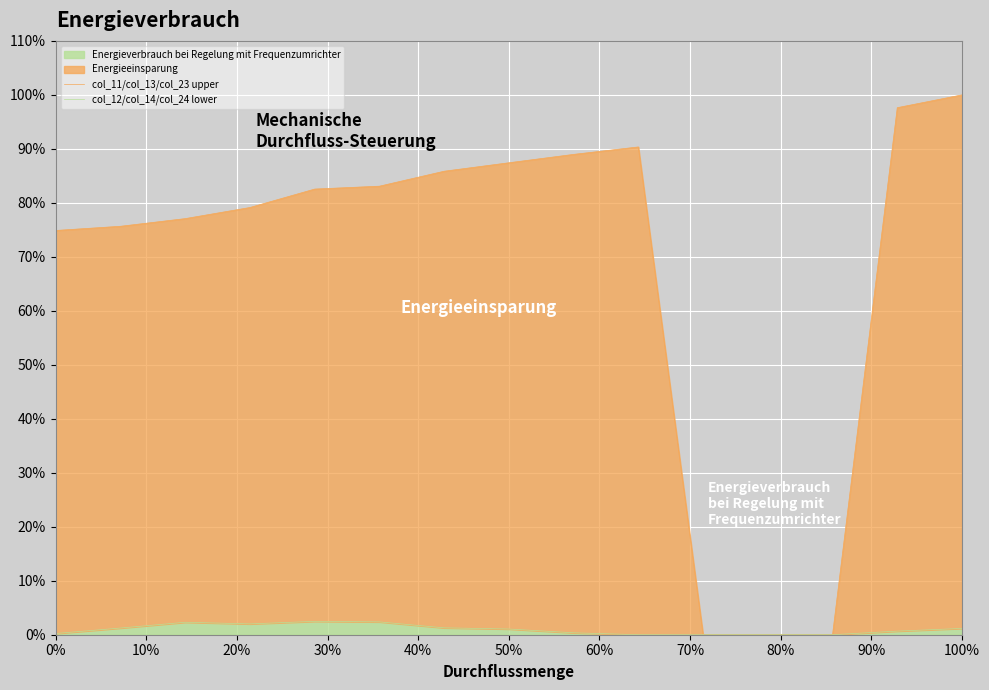

Which series changed the most between 20% and 12?

col_11/col_13/col_23 upper